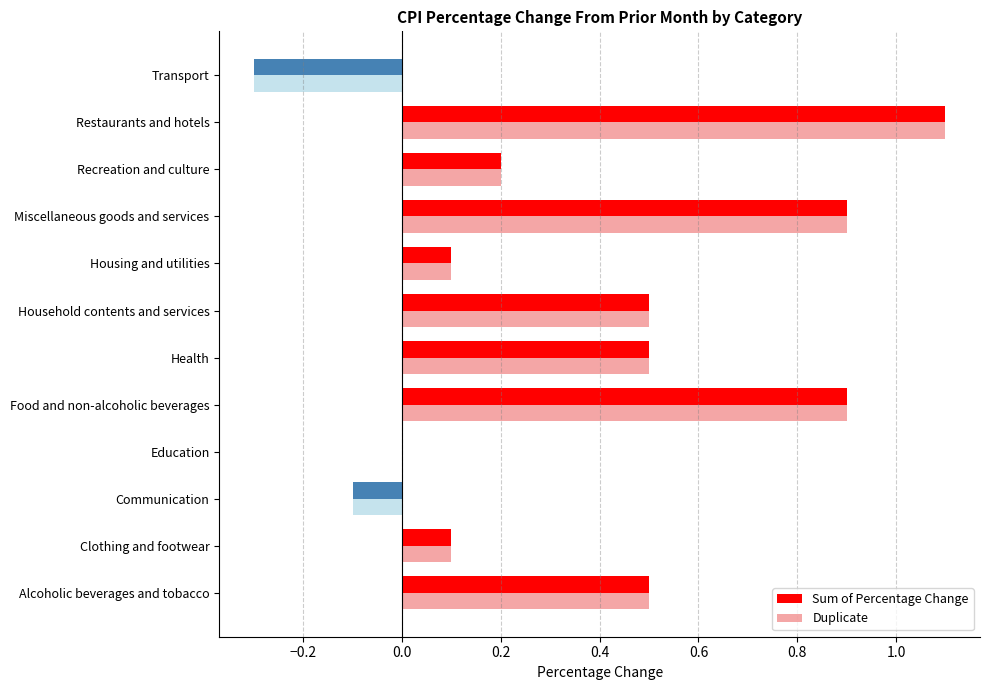

The value of Duplicate at Miscellaneous goods and services is 1.2. True or false?

False